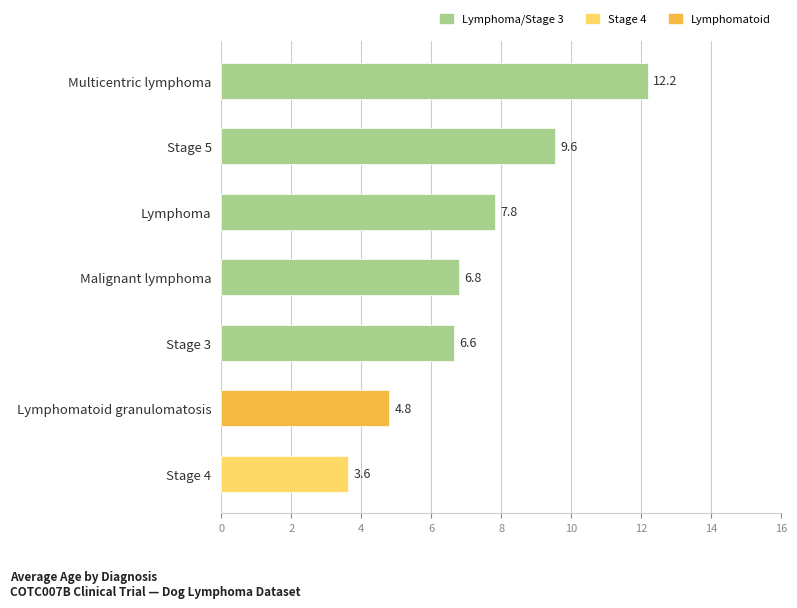

List the labels in order of value, largest first.

Multicentric lymphoma, Stage 5, Lymphoma, Malignant lymphoma, Stage 3, Lymphomatoid granulomatosis, Stage 4